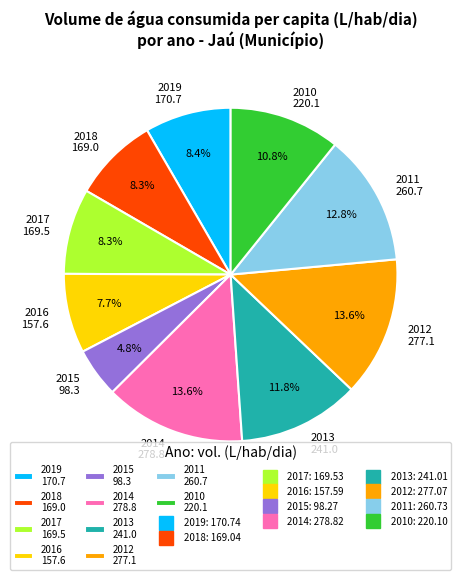

To the nearest percent, what is the combined percentage of 2015 and 2012?

18%